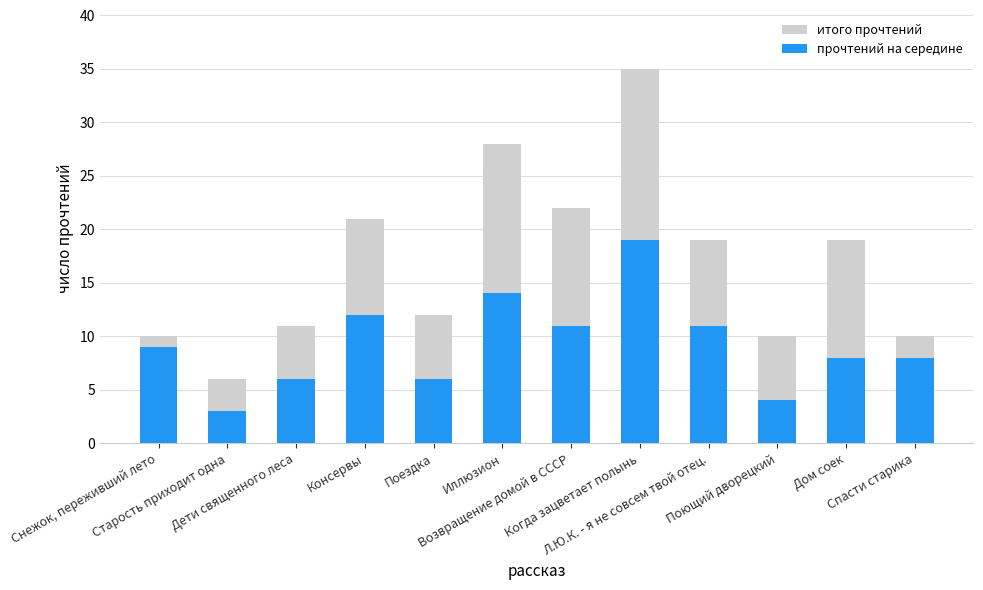

What is the label of the 7th bar from the right?

Иллюзион